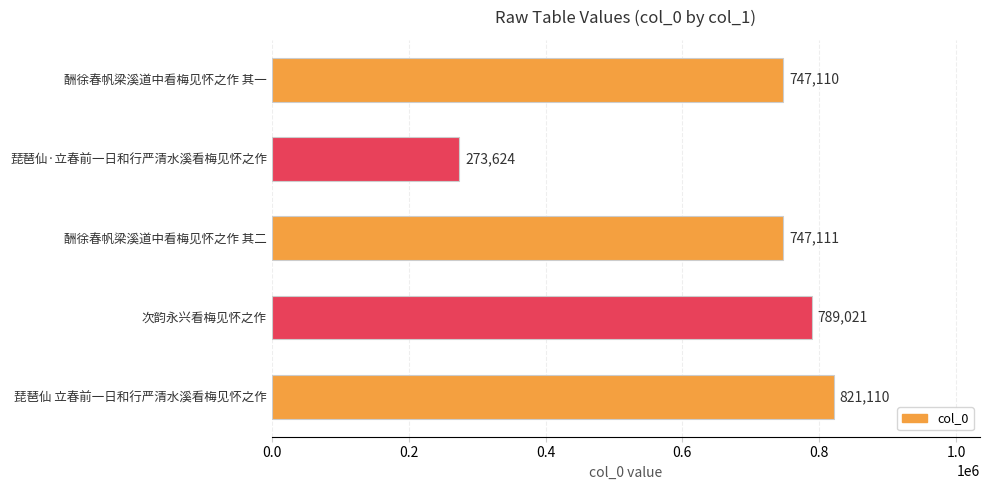

What is the greatest value displayed?

821110